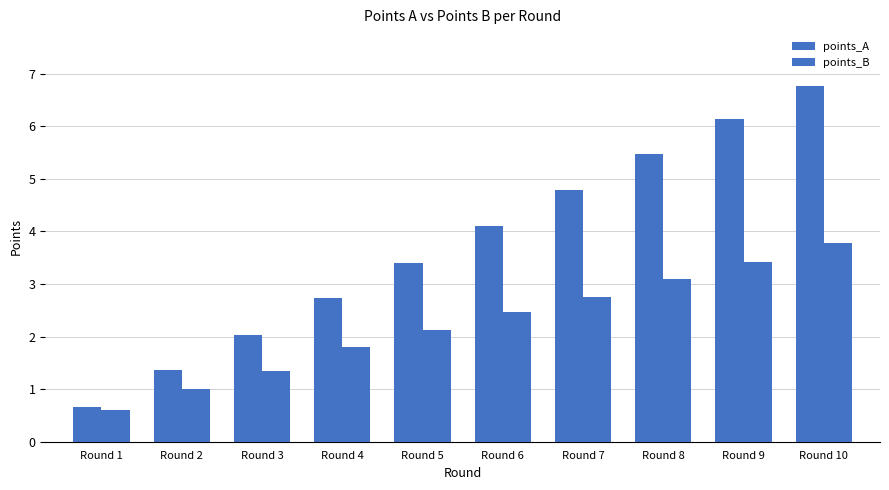

Where is points_B nearest to the value 2?

Round 5